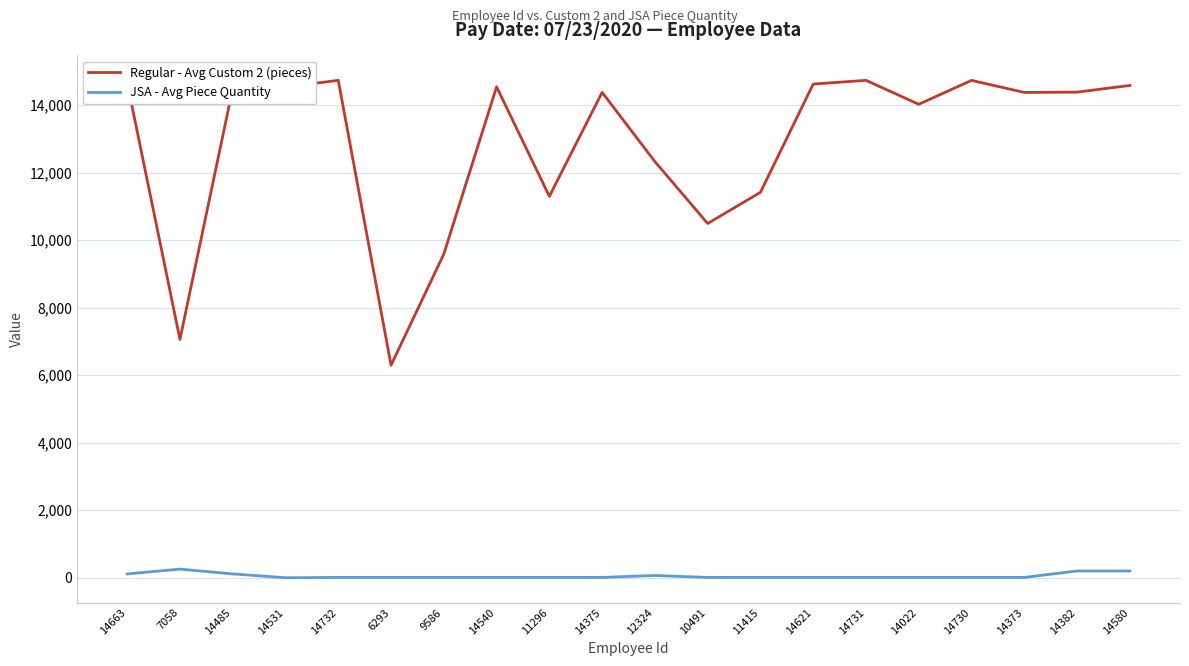

True or false: Regular - Avg Custom 2 (pieces) and JSA - Avg Piece Quantity cross at least once.

False